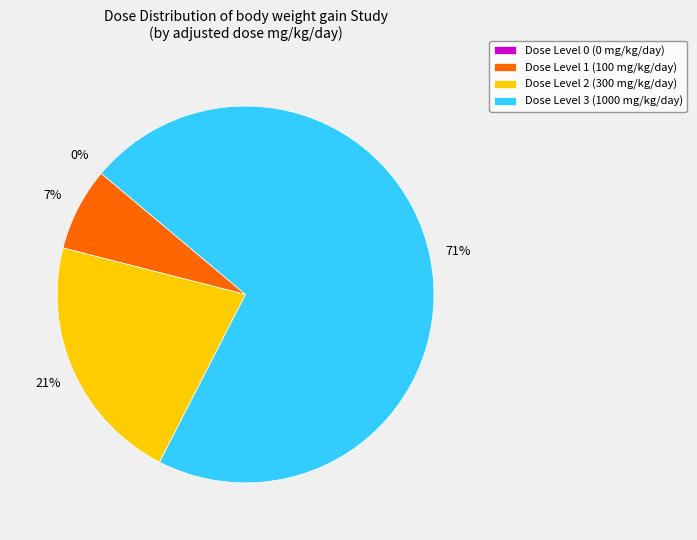

What percentage is the Dose Level 1 (100 mg/kg/day) slice, to the nearest percent?

7%